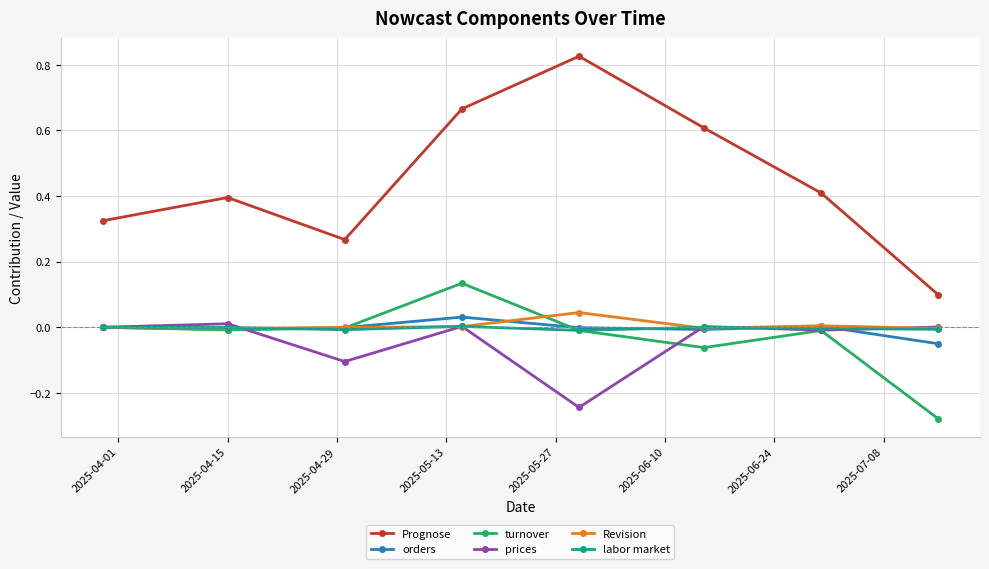

True or false: labor market and turnover intersect in this chart.

True